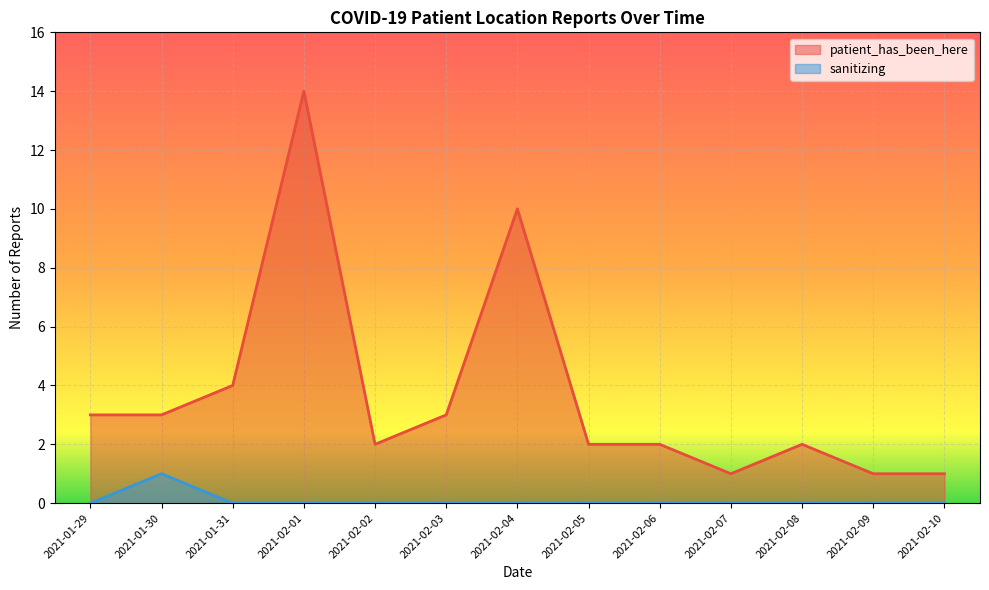

What is the maximum value shown in the chart?

14